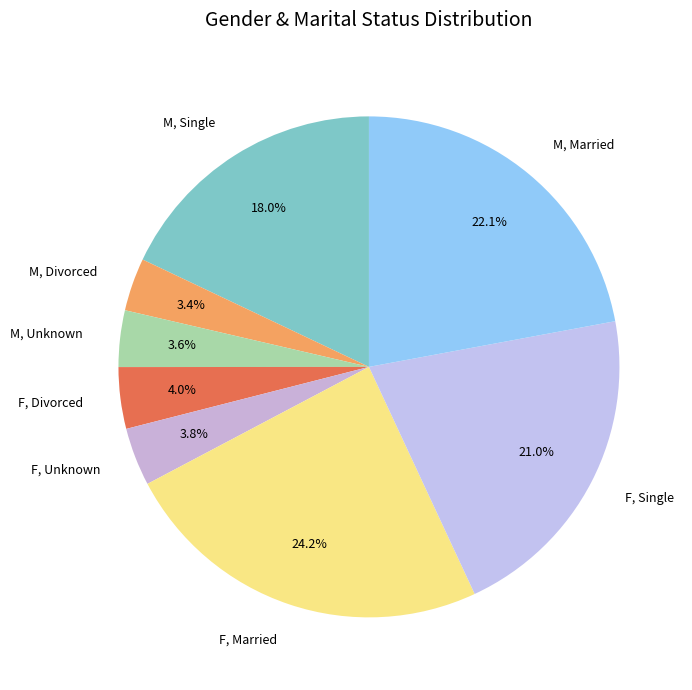

Is M, Divorced the majority of the pie?

No